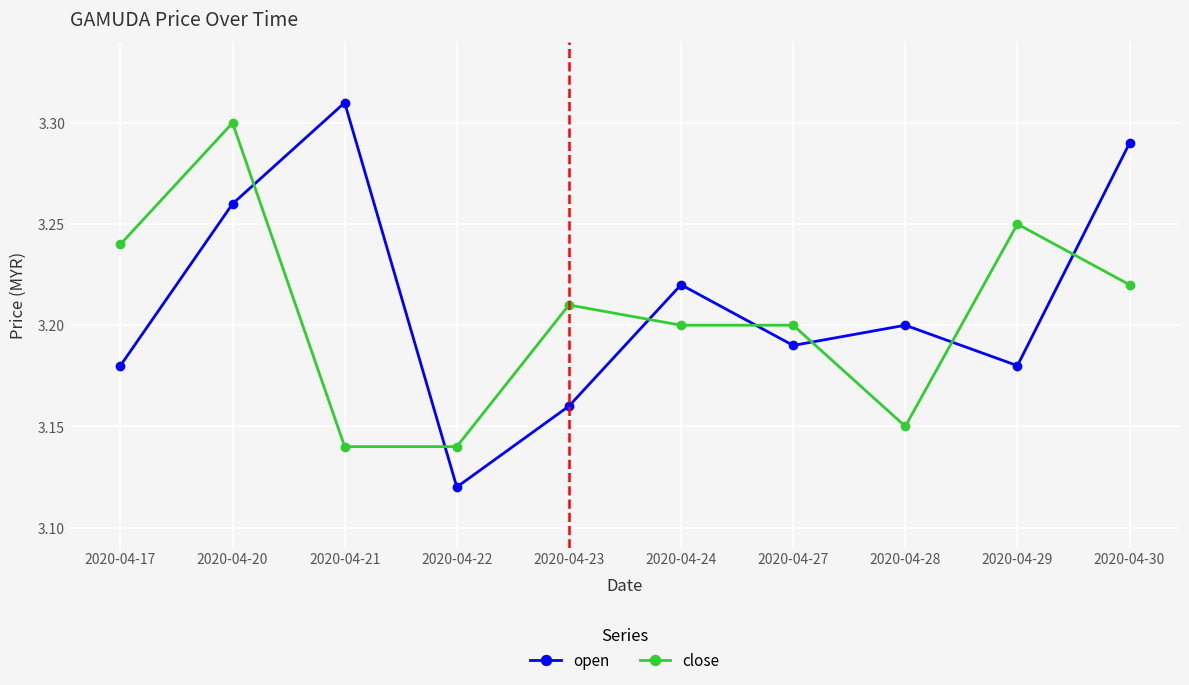

At how many categories does at least one series exceed 3?

10